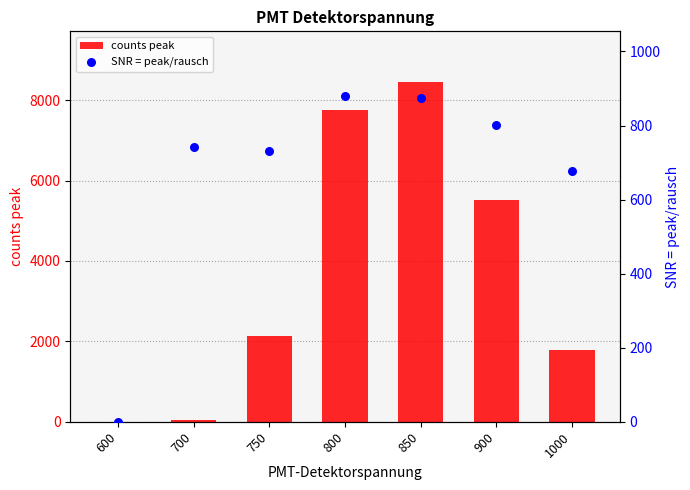

Which series contains the highest Y value?

counts peak